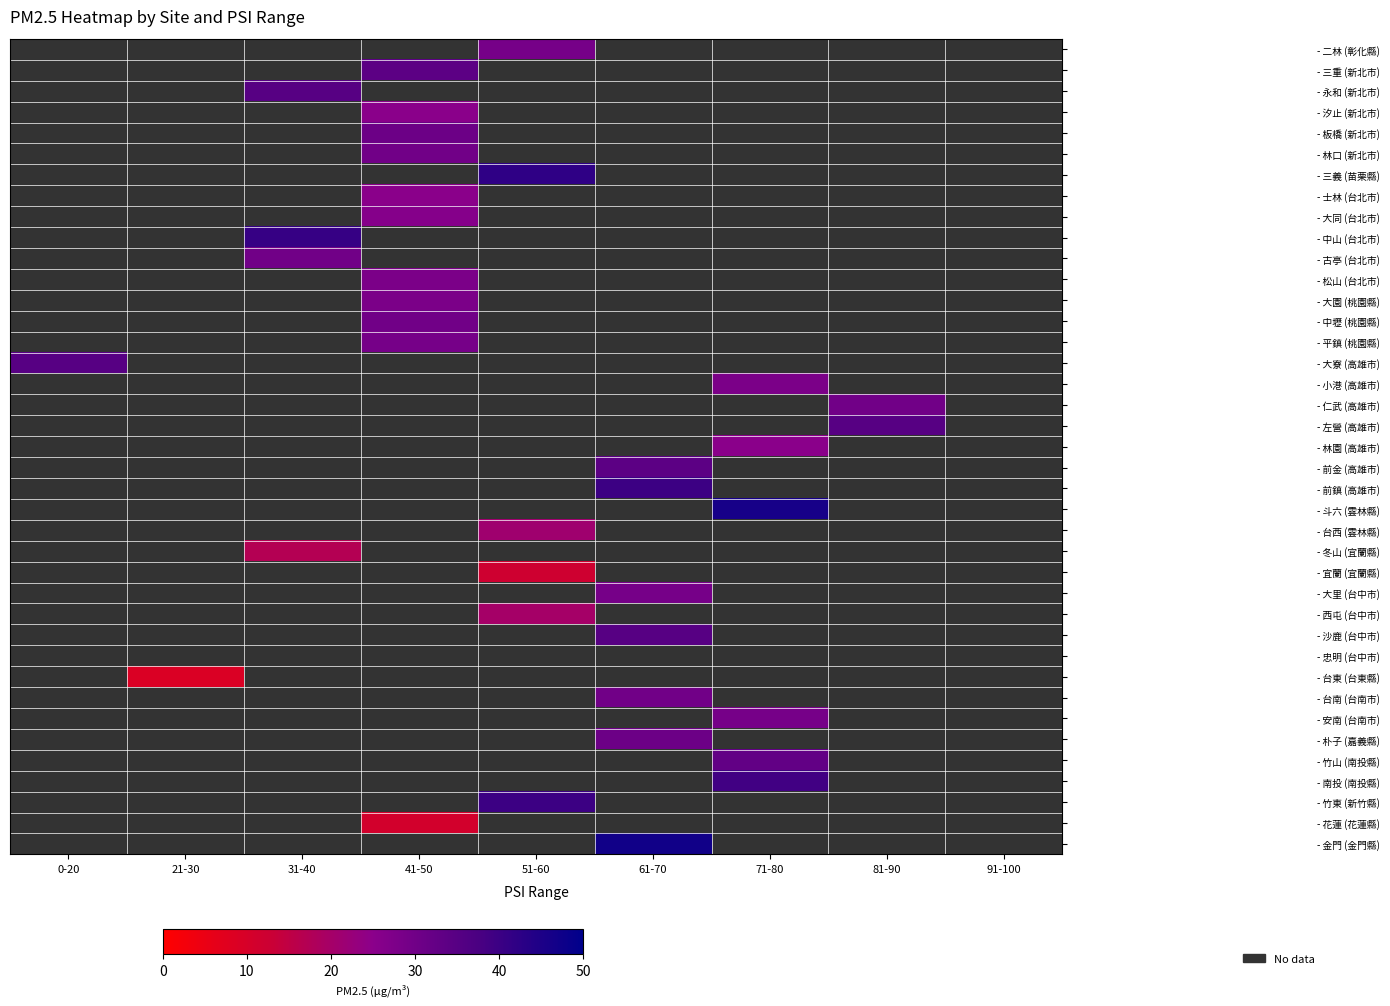

What is the maximum value shown in the chart?

47.0